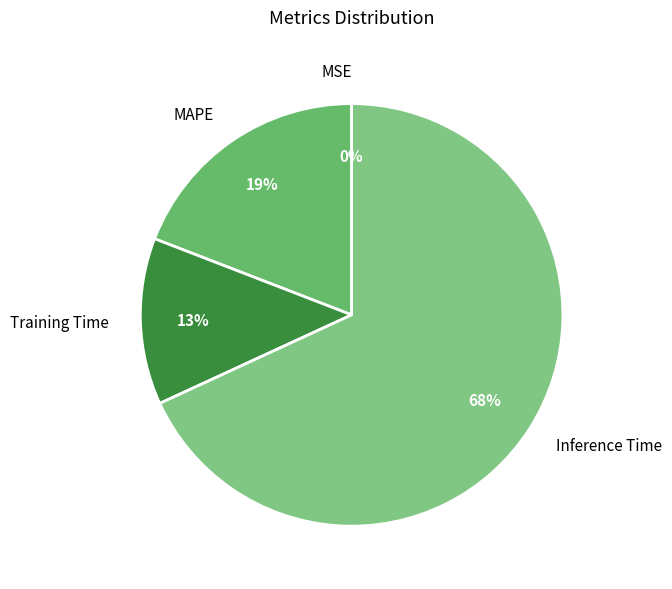

Do MAPE and Training Time together represent more than half of the pie?

No